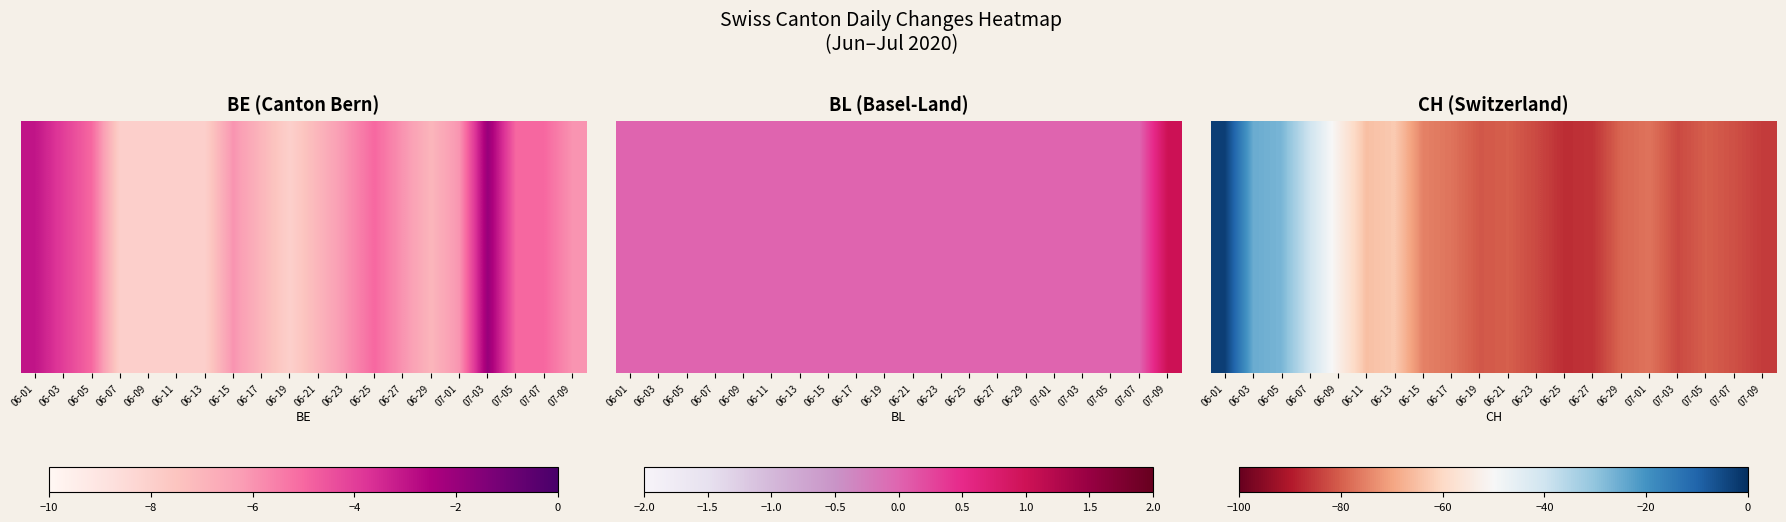

Which category has the lowest value across all series?

06-25